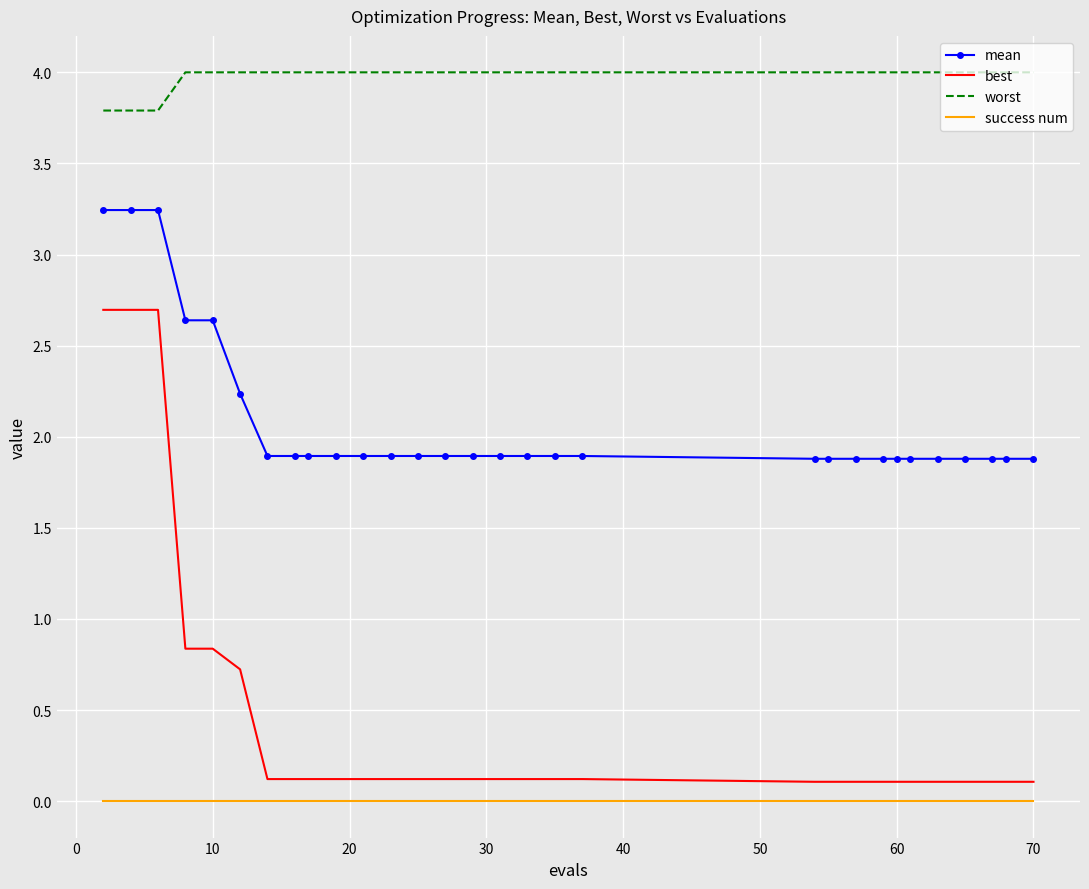

Which series has the largest total across all categories?

worst